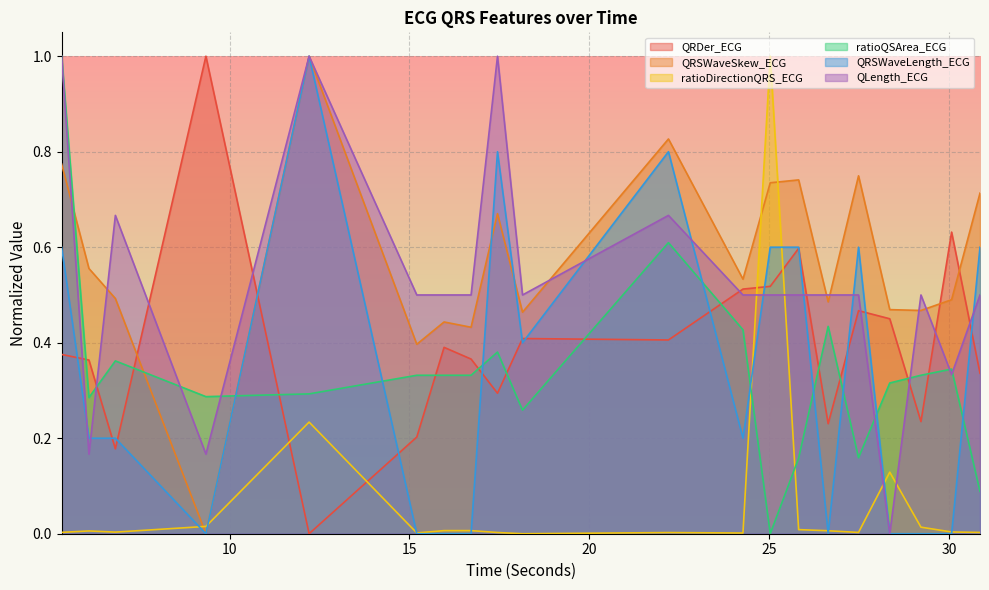

Between 30.0625 and 17.4453125, which is larger?

30.0625